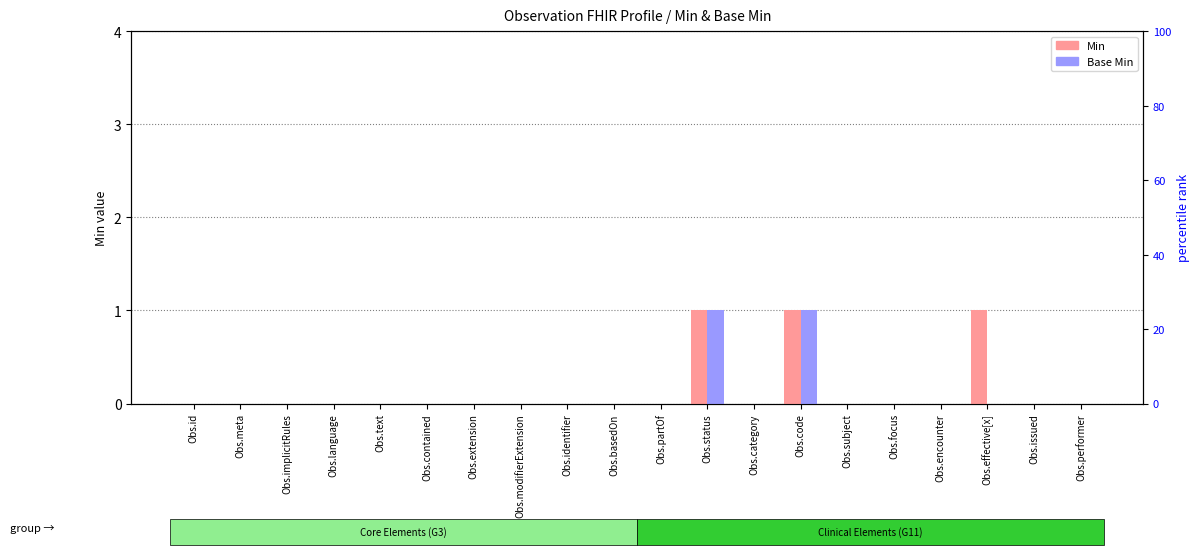

Reading right to left, extract all data points from this chart.

Min: 0	0	1	0	0	0	1	0	1	0	0	0	0	0	0	0	0	0	0	0
Base Min: 0	0	0	0	0	0	1	0	1	0	0	0	0	0	0	0	0	0	0	0